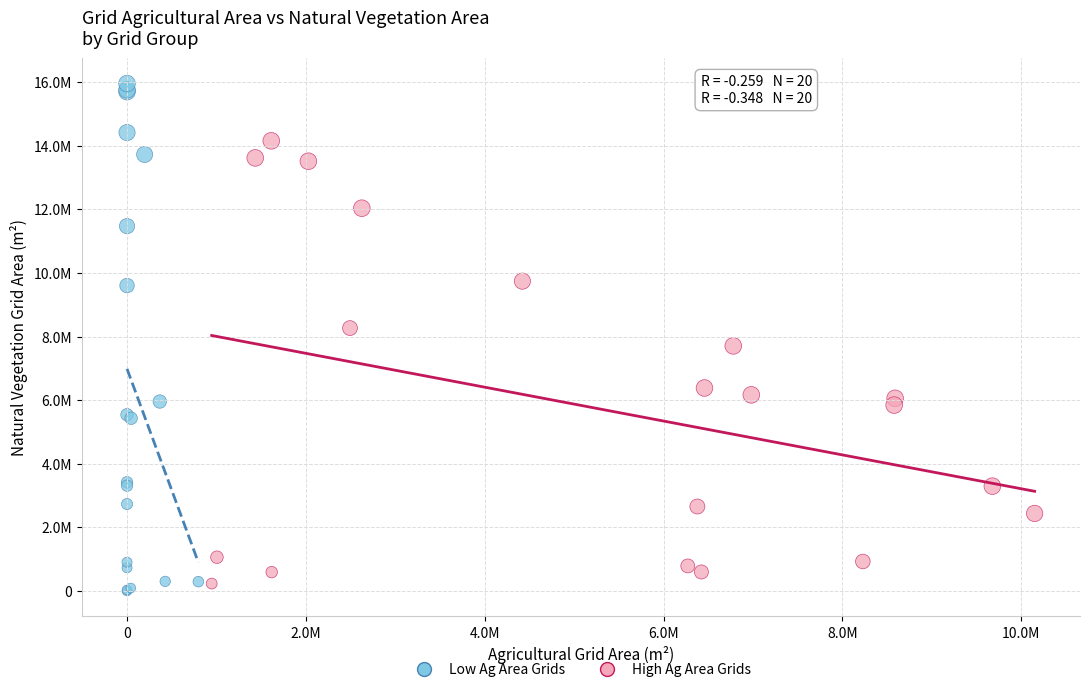

Which series has the widest spread of Y values?

Low Ag Area Grids